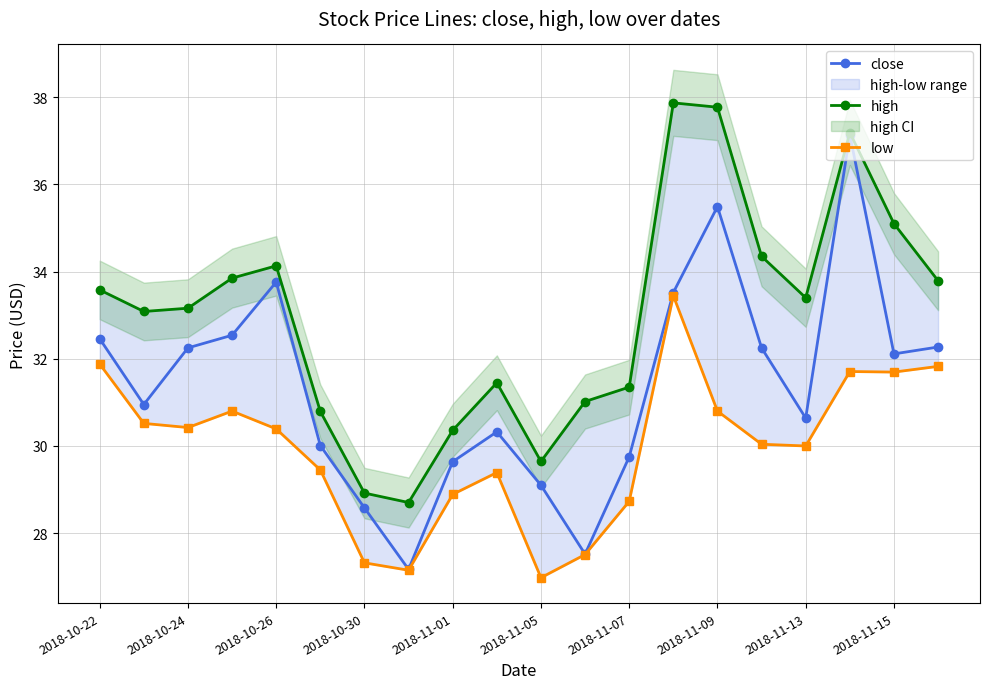

What is the highest value of the low series?

33.4